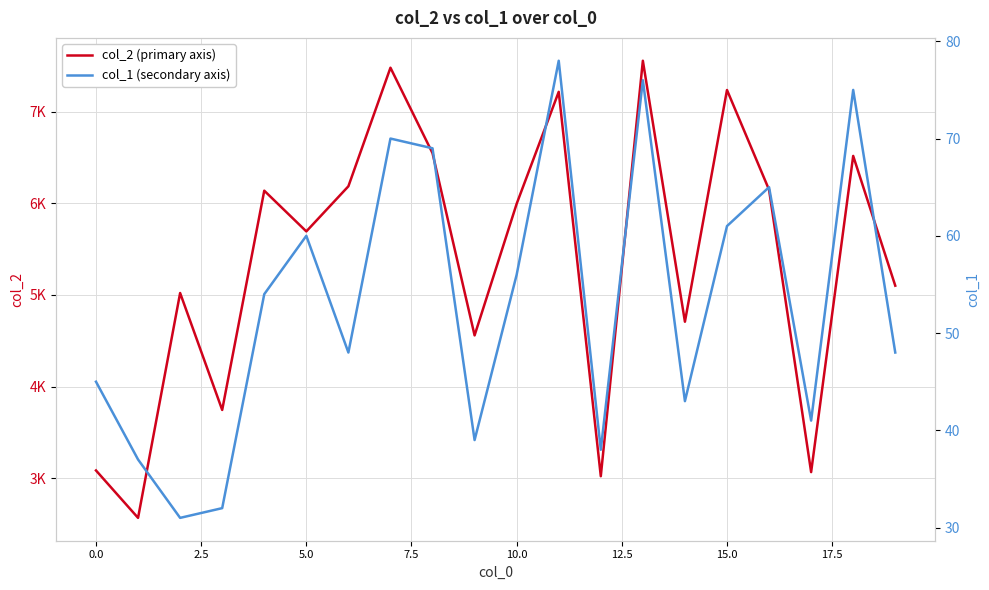

Does the chart display data point markers on the line(s)?

No